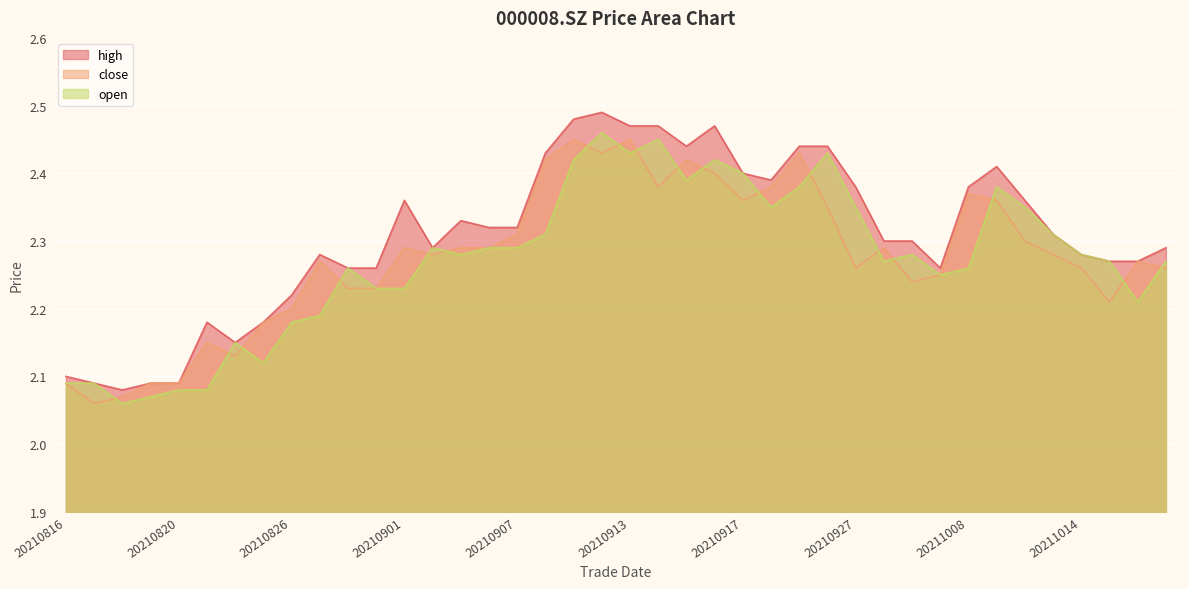

What is the average value of the close series?

2.3